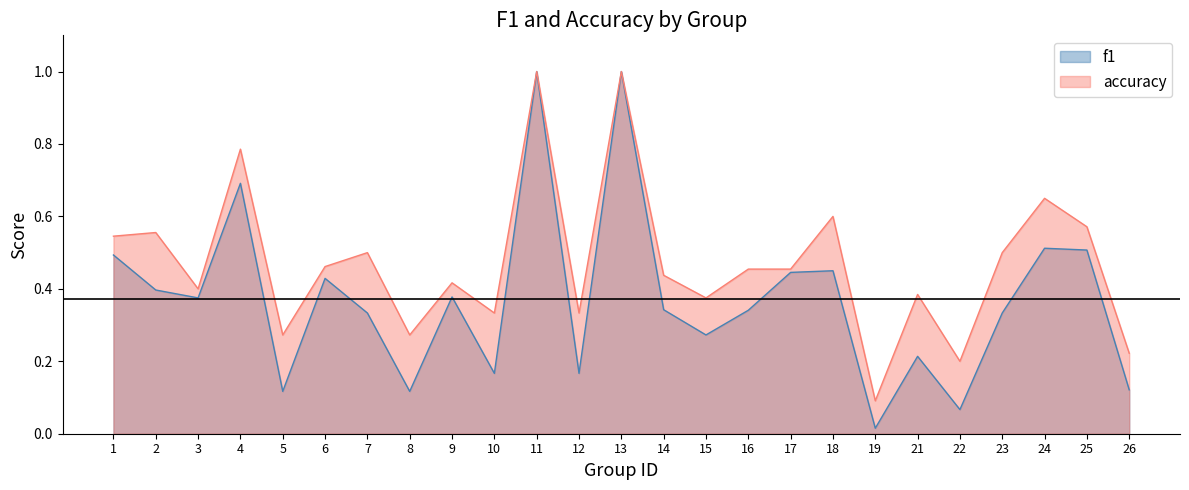

True or false: accuracy and f1 cross at least once.

False